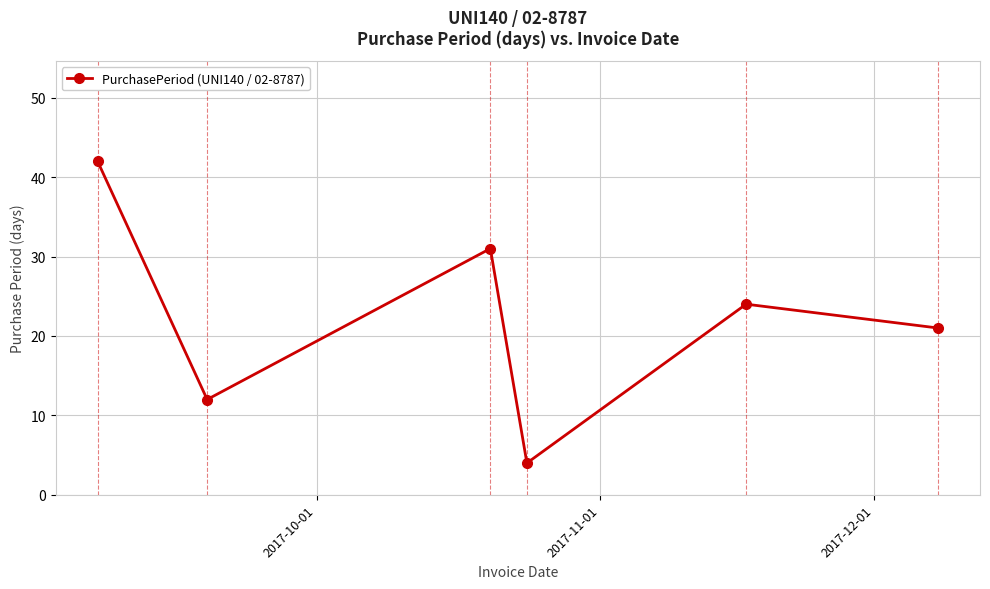

Does the chart have visible grid lines?

Yes